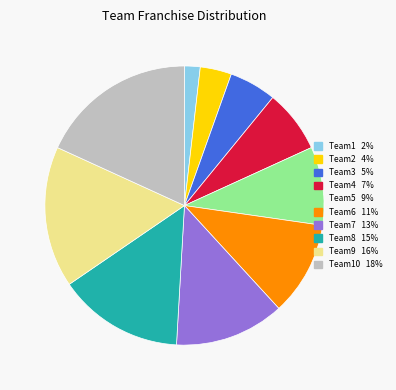

Is there a majority slice in this chart?

No